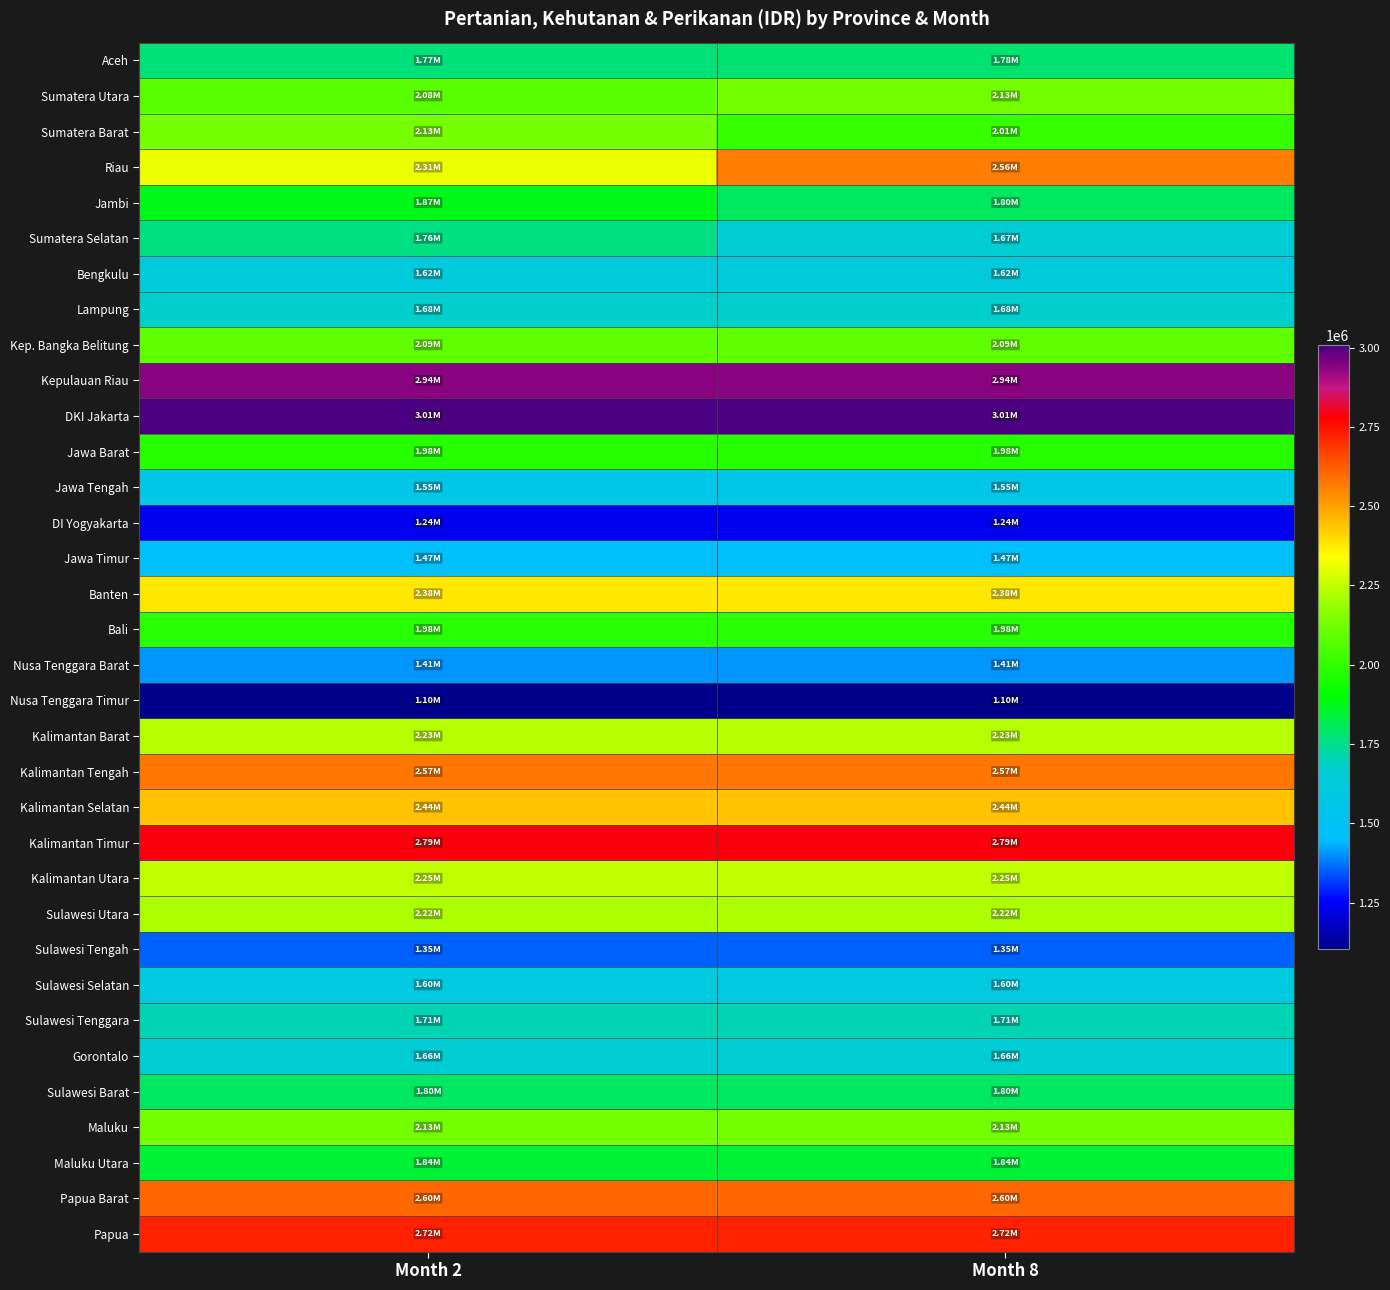

Reading left to right, transcribe all the data shown in this chart.

Aceh: Month 2=1770893.1	Month 8=1783662.0
Sumatera Utara: Month 2=2075632.9	Month 8=2128515.4
Sumatera Barat: Month 2=2133079.6	Month 8=2008872.4
Riau: Month 2=2312776.3	Month 8=2564000.9
Jambi: Month 2=1873694.4	Month 8=1802415.9
Sumatera Selatan: Month 2=1759440.4	Month 8=1671809.5
Bengkulu: Month 2=1622826.5	Month 8=1622826.5
Lampung: Month 2=1680640.6	Month 8=1680640.6
Kep. Bangka Belitung: Month 2=2091423.6	Month 8=2091423.6
Kepulauan Riau: Month 2=2938383.2	Month 8=2938383.2
DKI Jakarta: Month 2=3008490.0	Month 8=3008490.0
Jawa Barat: Month 2=1980551.4	Month 8=1980551.4
Jawa Tengah: Month 2=1554890.0	Month 8=1554890.0
DI Yogyakarta: Month 2=1236235.9	Month 8=1236235.9
Jawa Timur: Month 2=1465292.0	Month 8=1465292.0
Banten: Month 2=2382445.4	Month 8=2382445.4
Bali: Month 2=1982782.4	Month 8=1982782.4
Nusa Tenggara Barat: Month 2=1406494.3	Month 8=1406494.3
Nusa Tenggara Timur: Month 2=1102850.4	Month 8=1102850.4
Kalimantan Barat: Month 2=2230770.2	Month 8=2230770.2
Kalimantan Tengah: Month 2=2574236.2	Month 8=2574236.2
Kalimantan Selatan: Month 2=2440047.0	Month 8=2440047.0
Kalimantan Timur: Month 2=2786217.8	Month 8=2786217.8
Kalimantan Utara: Month 2=2246839.2	Month 8=2246839.2
Sulawesi Utara: Month 2=2215843.8	Month 8=2215843.8
Sulawesi Tengah: Month 2=1352631.4	Month 8=1352631.4
Sulawesi Selatan: Month 2=1600846.5	Month 8=1600846.5
Sulawesi Tenggara: Month 2=1707718.8	Month 8=1707718.8
Gorontalo: Month 2=1655730.2	Month 8=1655730.2
Sulawesi Barat: Month 2=1796702.8	Month 8=1796702.8
Maluku: Month 2=2127205.5	Month 8=2127205.5
Maluku Utara: Month 2=1844381.7	Month 8=1844381.7
Papua Barat: Month 2=2599535.7	Month 8=2599535.7
Papua: Month 2=2723341.0	Month 8=2723341.0